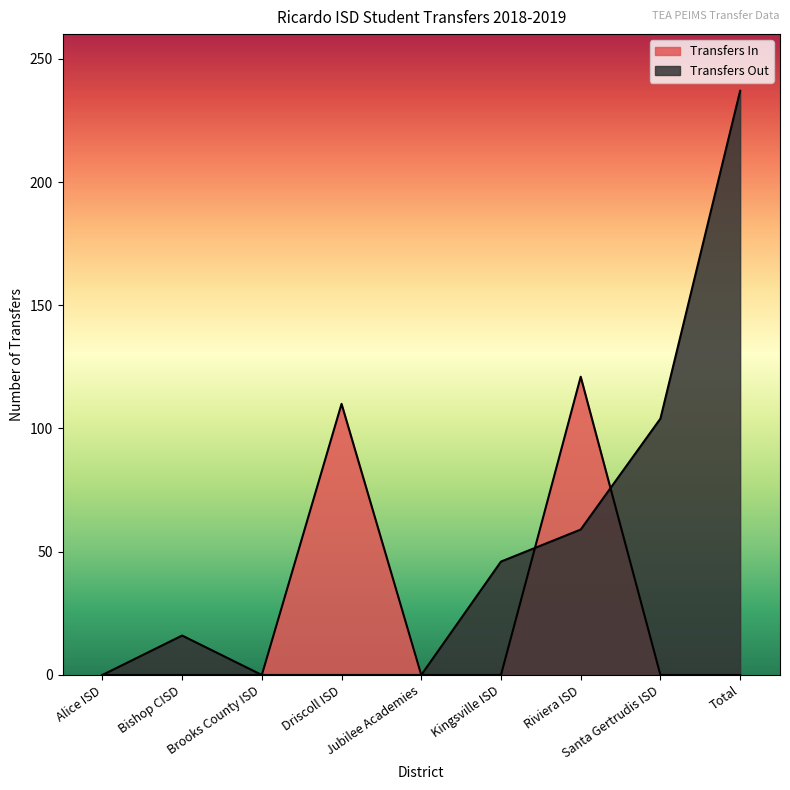

At which category is the sum across all series the highest?

Total